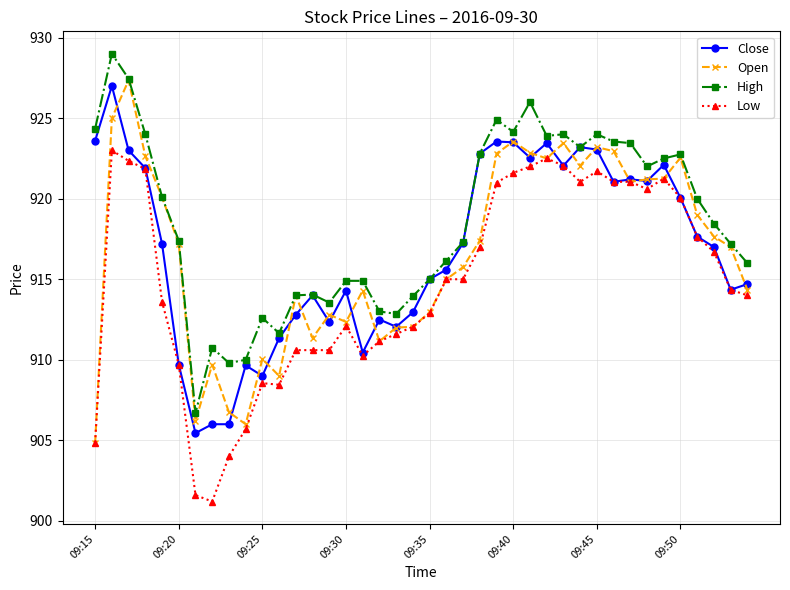

Which series has the largest total across all categories?

High